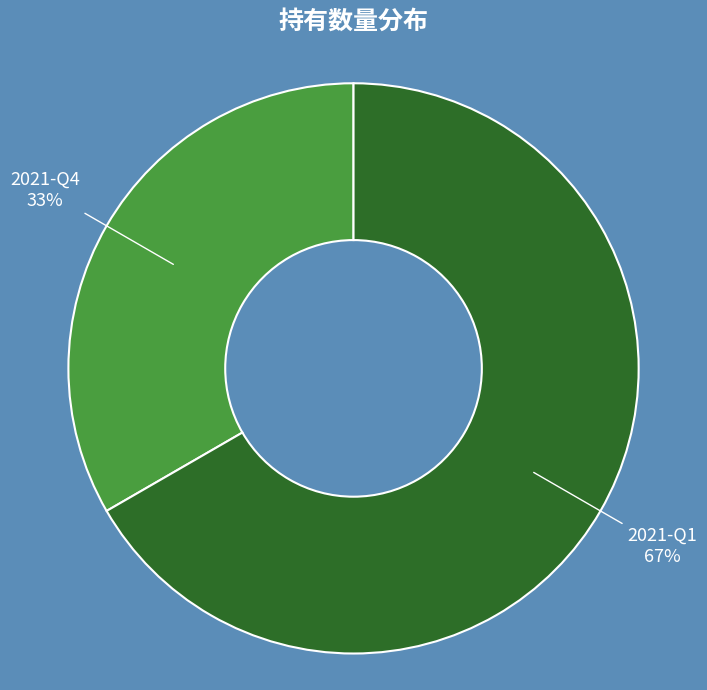

To the nearest percent, what portion does 2021-Q1 represent?

67%